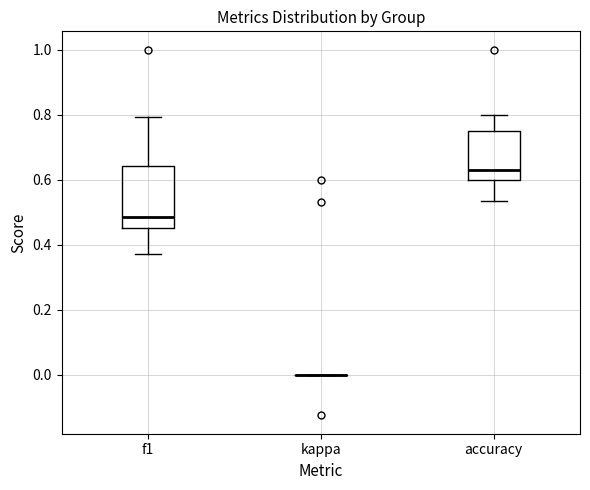

Reading left to right, transcribe this box plot: for each box, give where its median line is, the range the box spans, and where its two whiskers end, as read against the y-axis. The values are not printed on the chart, so give them approximately, as read against the axis.

f1: median 0.48, box 0.46 to 0.64, whiskers 0.38 to 0.80
kappa: box collapsed to a line at 0.00, whiskers 0.00 to 0.00
accuracy: median 0.62, box 0.60 to 0.76, whiskers 0.54 to 0.80